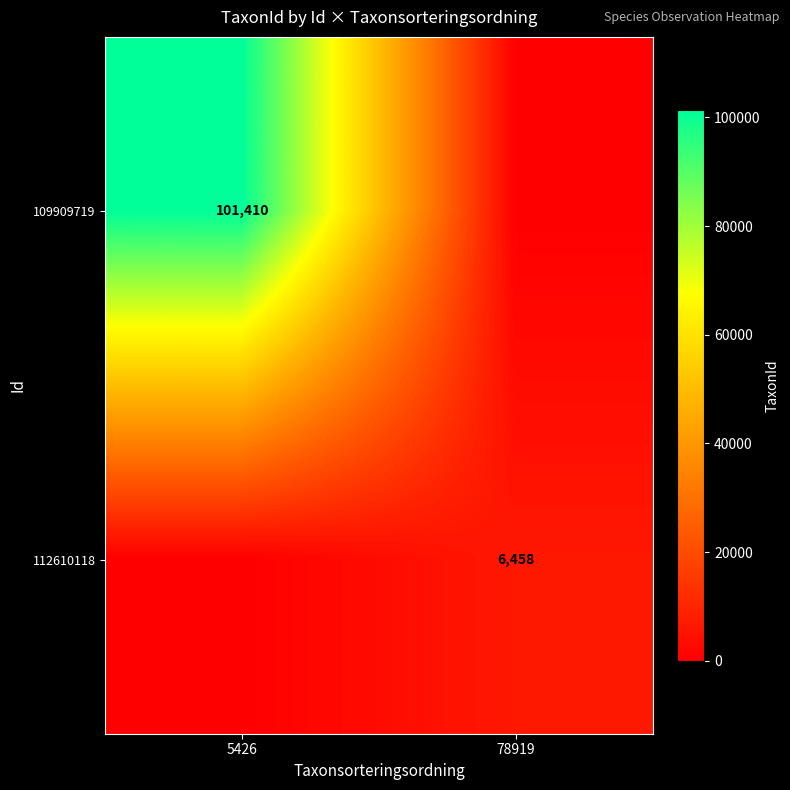

True or false: 109909719 has a value of 101410 at 5426.

True